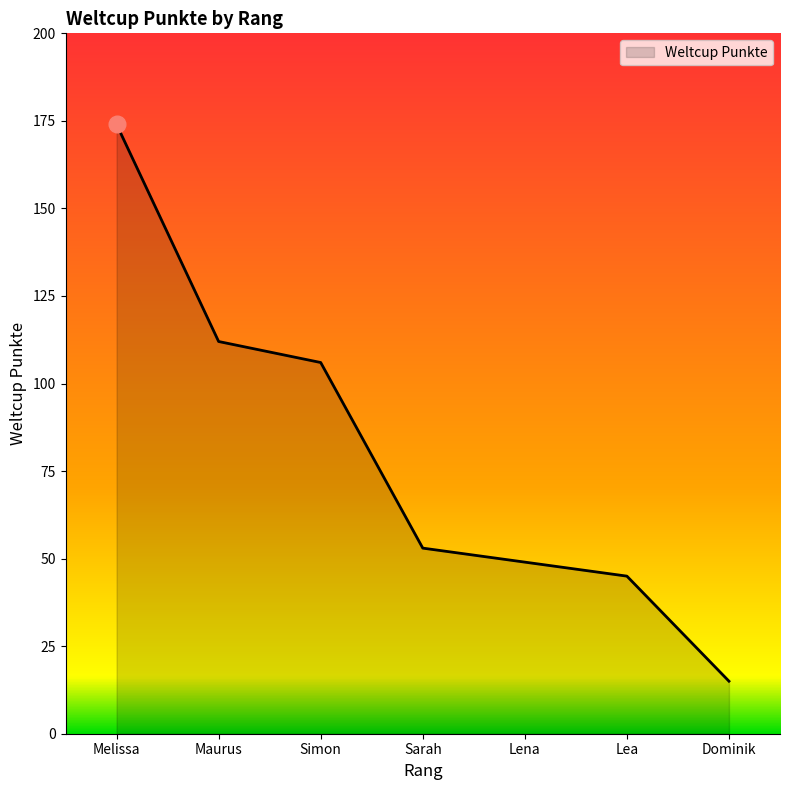

Reading left to right, transcribe all the data shown in this chart.

Melissa=174	Maurus=112	Simon=106	Sarah=53	Lena=49	Lea=45	Dominik=15